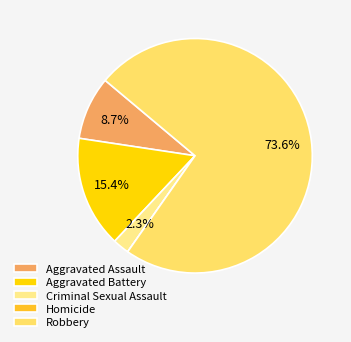

Is there any slice that represents more than half of the pie?

Yes